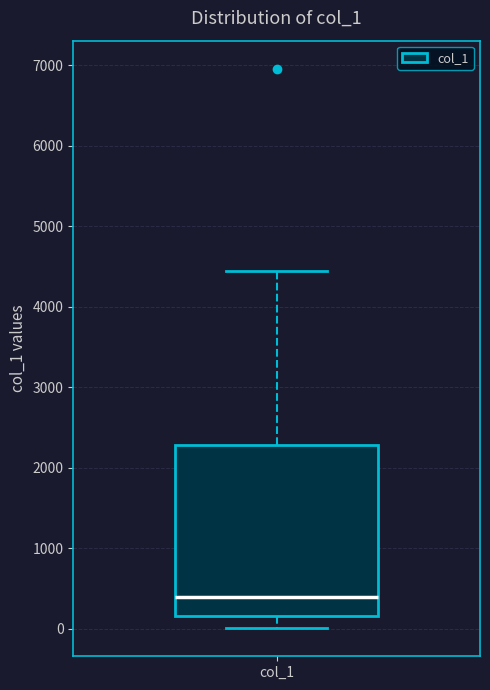

Transcribe this box plot: give where the median line is, the range the box spans, and where the two whiskers end, as read against the y-axis. The values are not printed on the chart, so give them approximately, as read against the axis.

median 400, box 200 to 2300, whiskers 0 to 4400